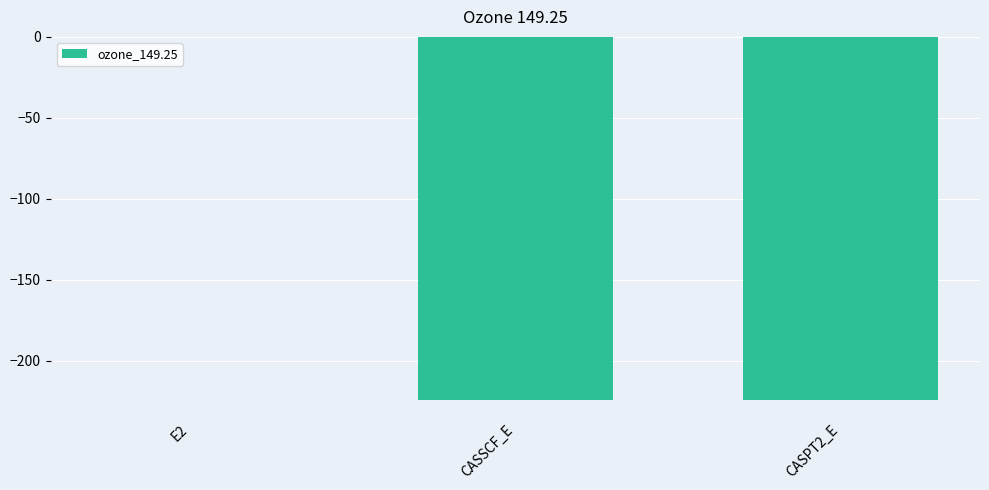

Read the value at CASSCF_E.

-224.3